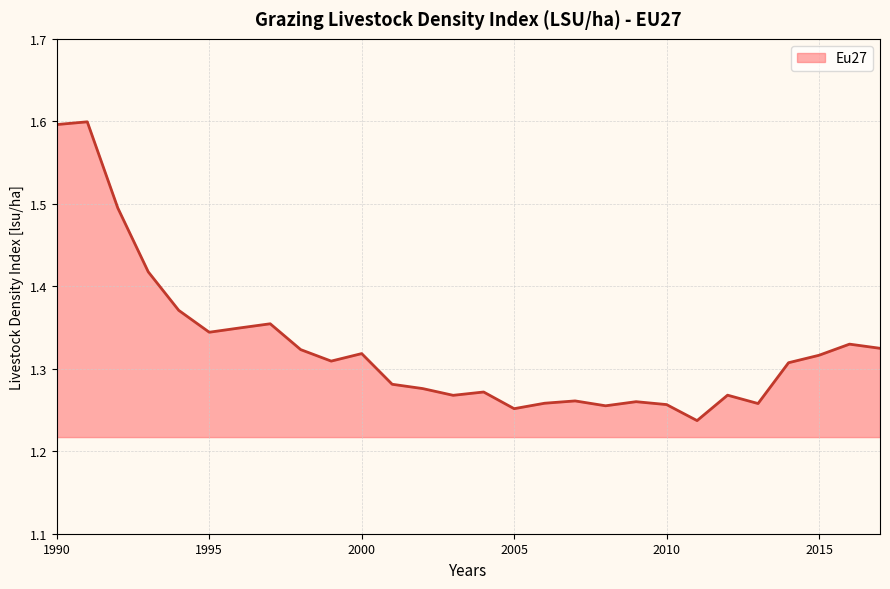

What is the minimum value shown in the chart?

1.2